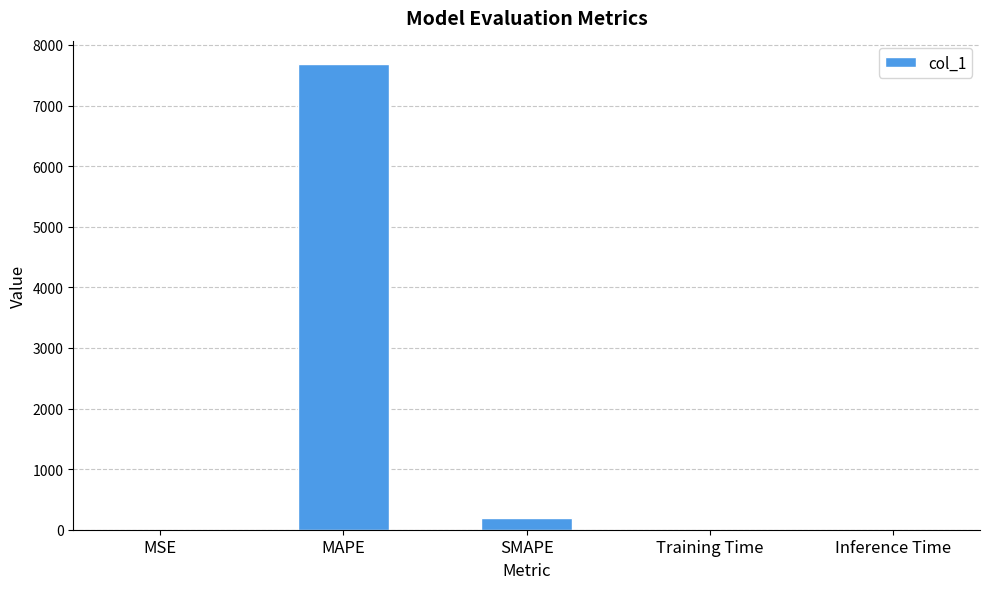

Between MAPE and Inference Time, which is larger?

MAPE